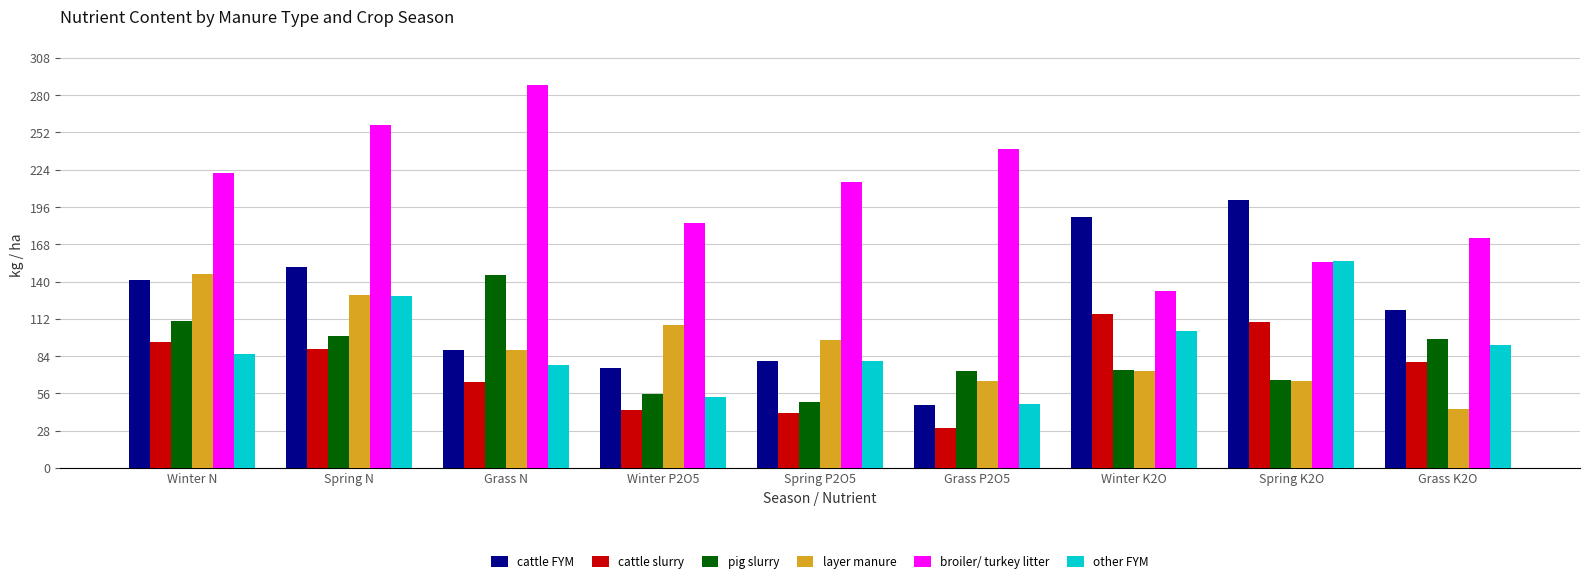

Which series changed the most between Winter N and Grass P2O5?

cattle FYM